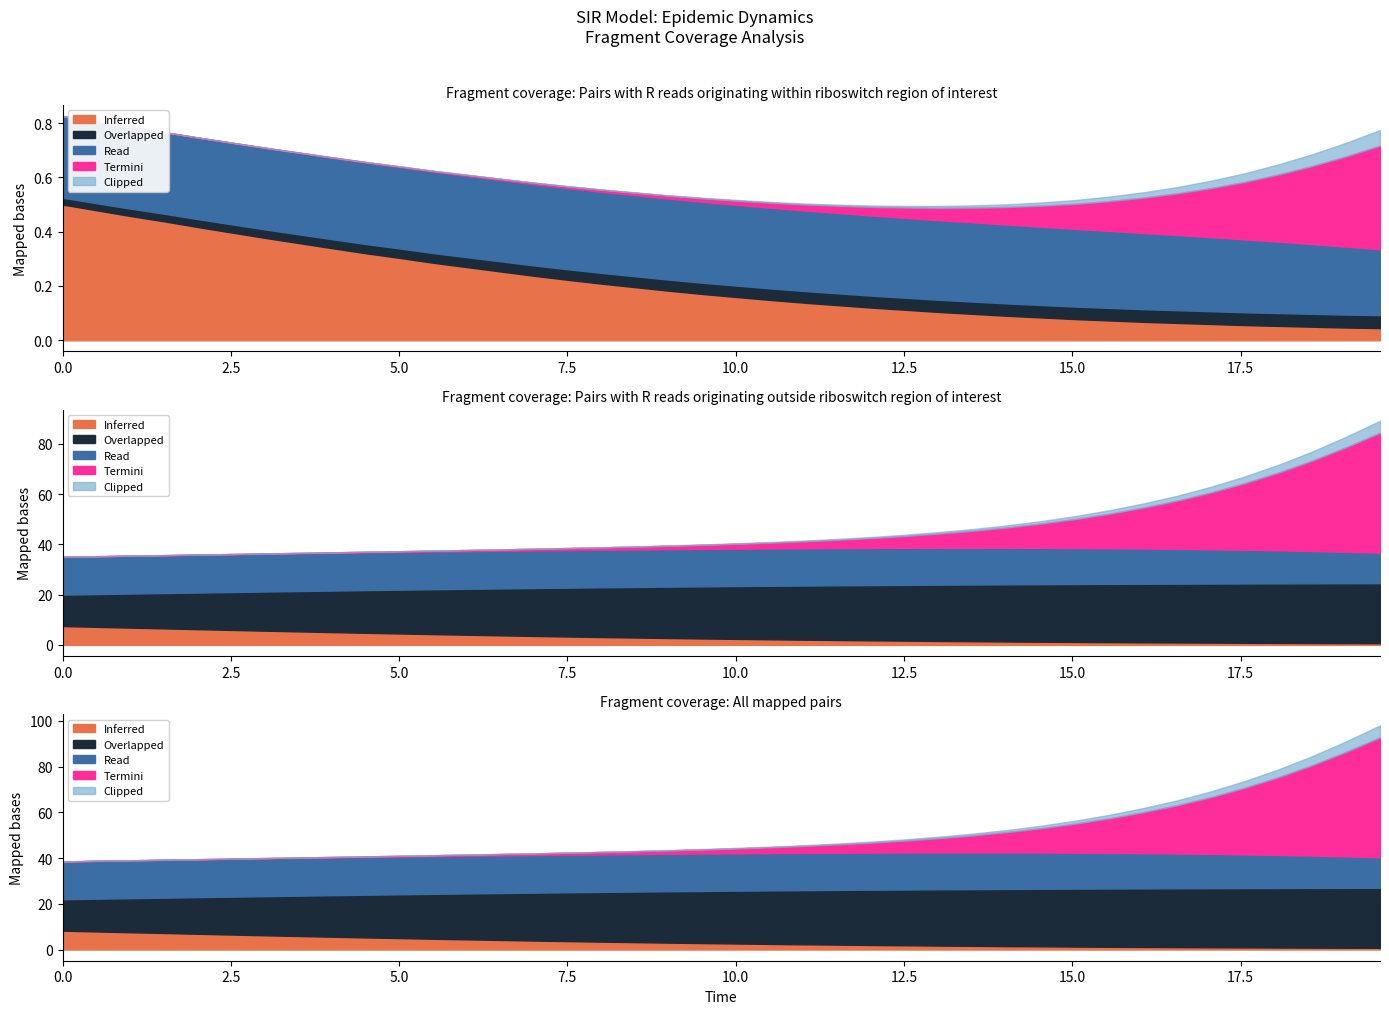

Between 17 and 2, which is larger?

2